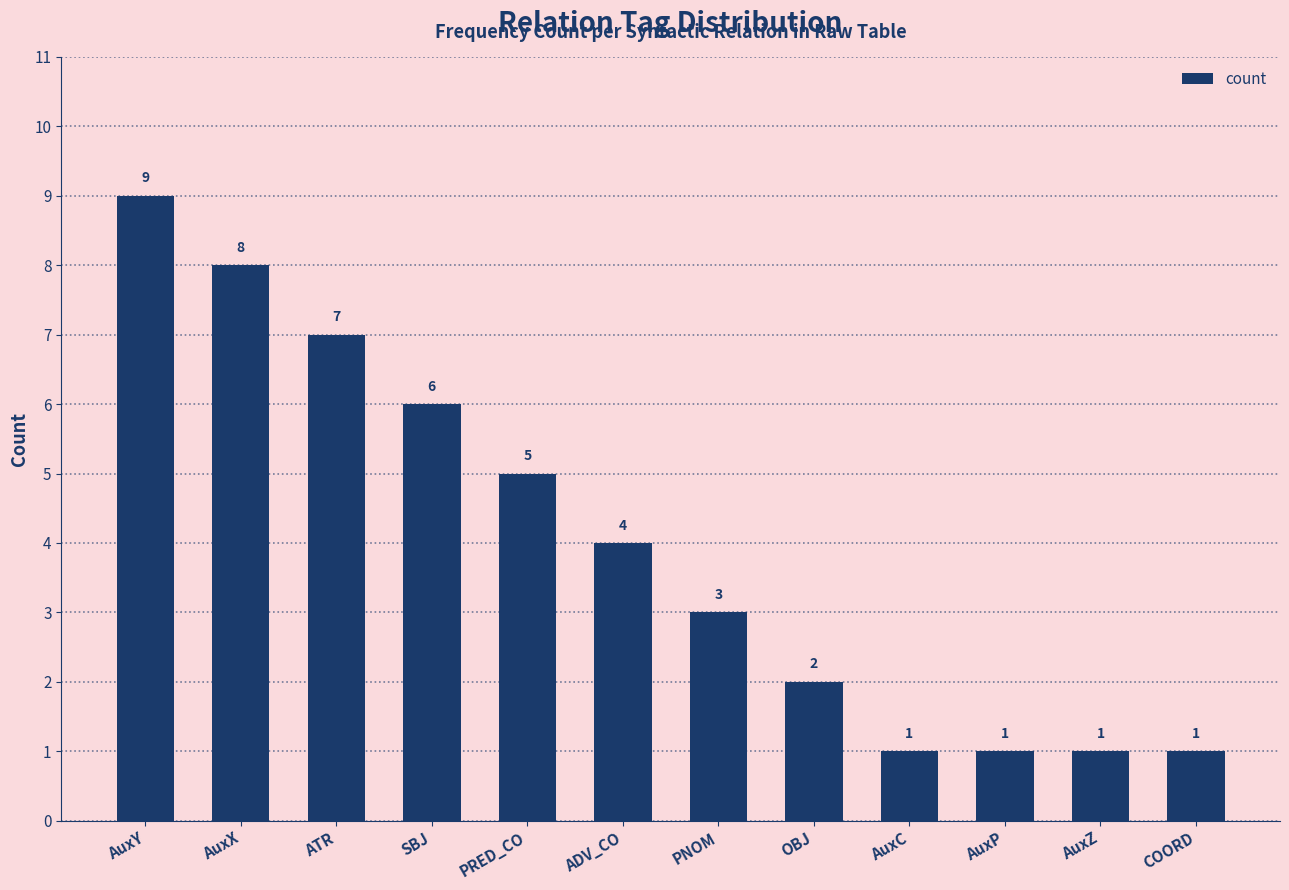

What is the value of the 2nd bar from the left?

8